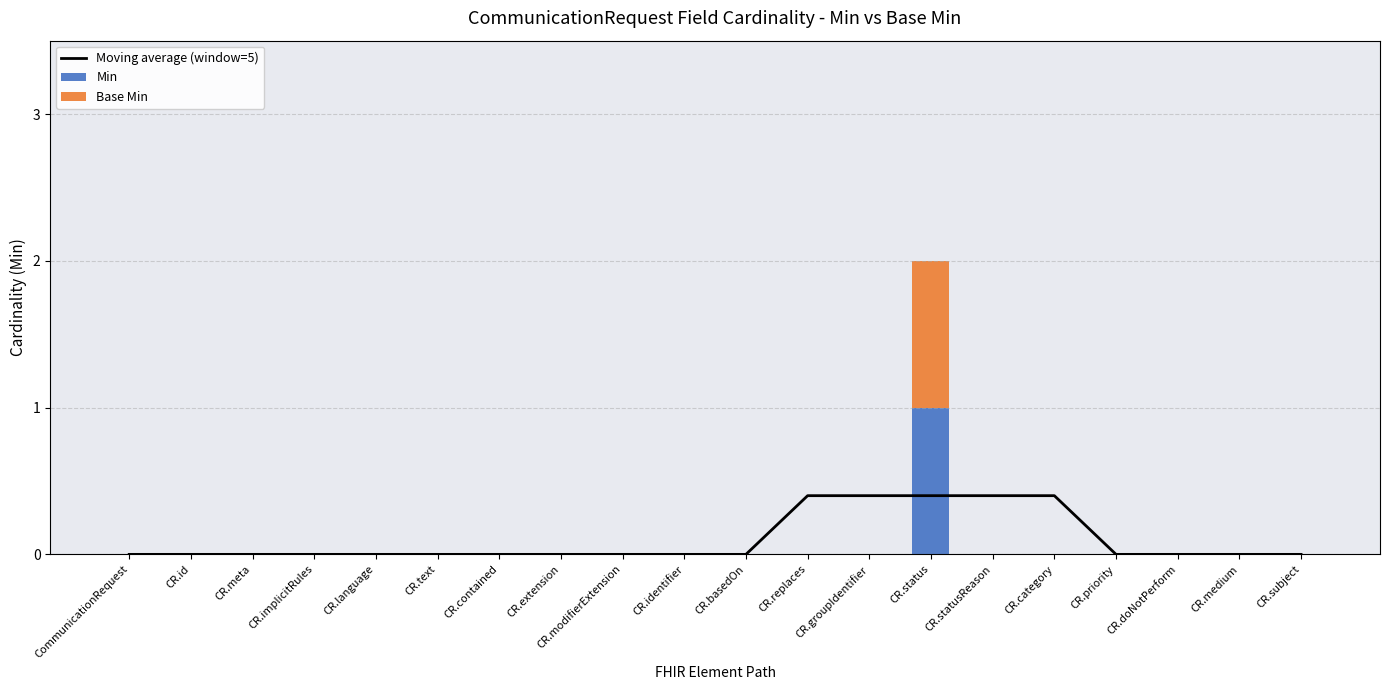

What is the sum of all Base Min values?

1.0